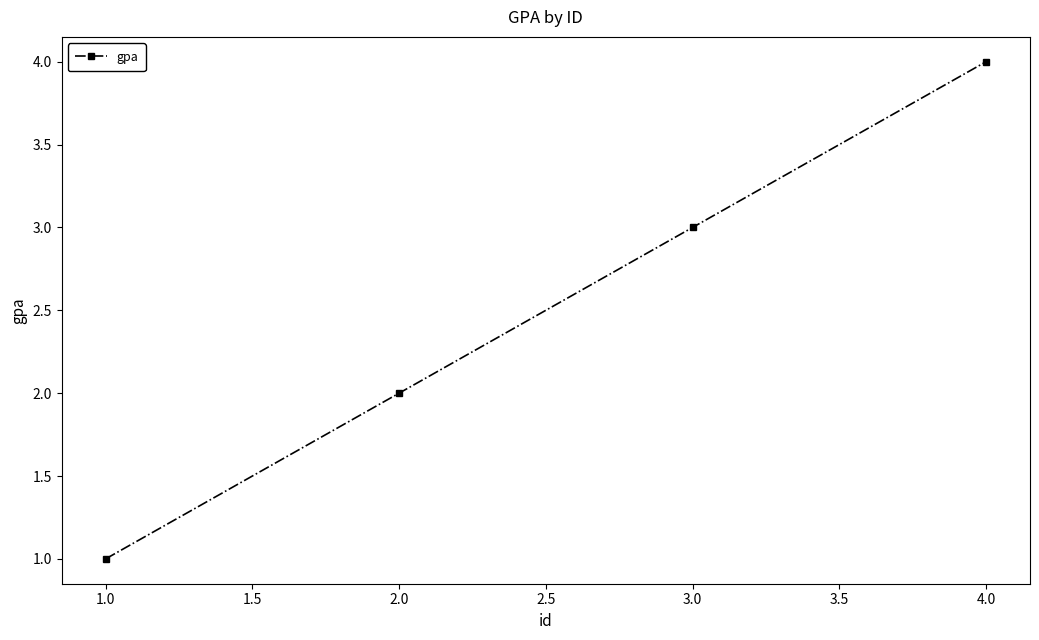

The value at 2.0 is 1. True or false?

False